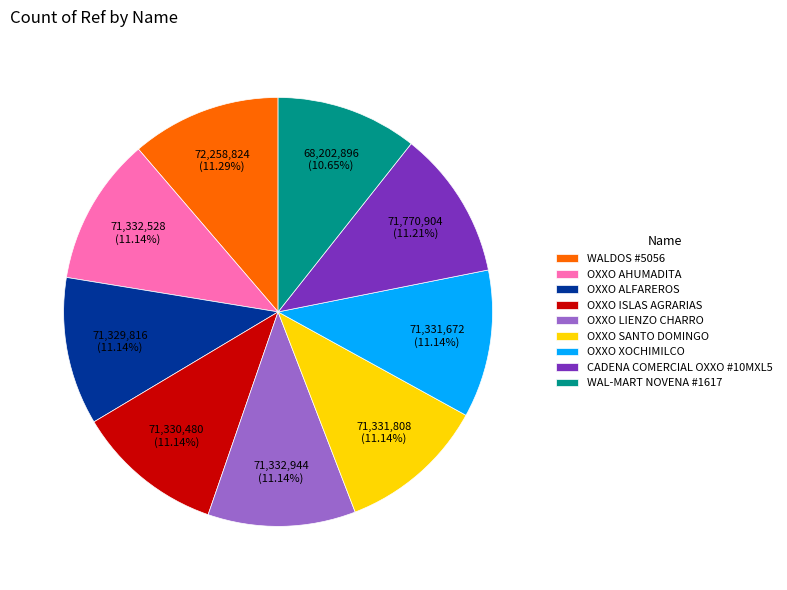

Combined, what portion of the pie is OXXO XOCHIMILCO and OXXO SANTO DOMINGO?

22.3%